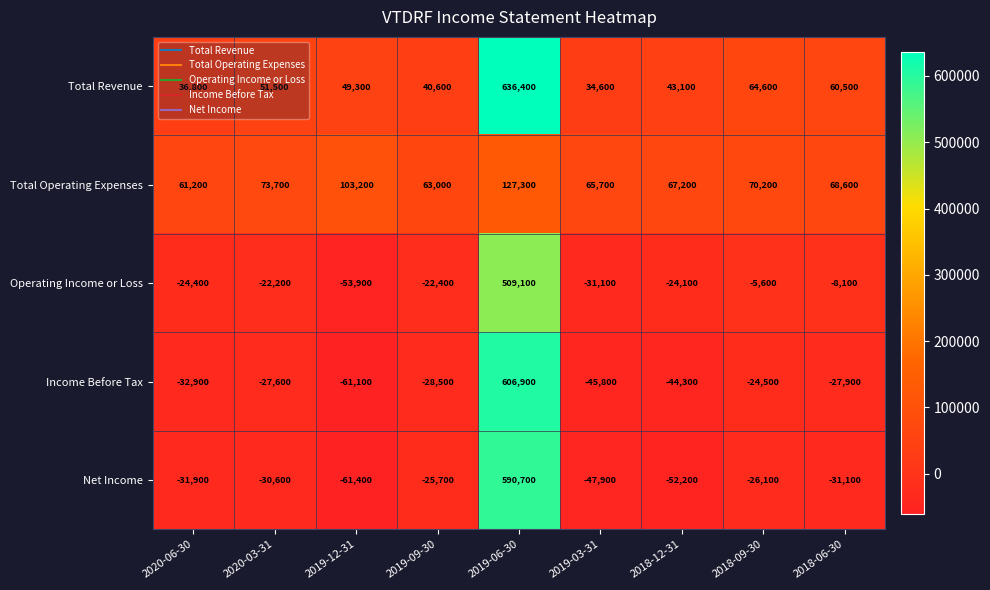

Which series has the largest total across all categories?

Total Revenue